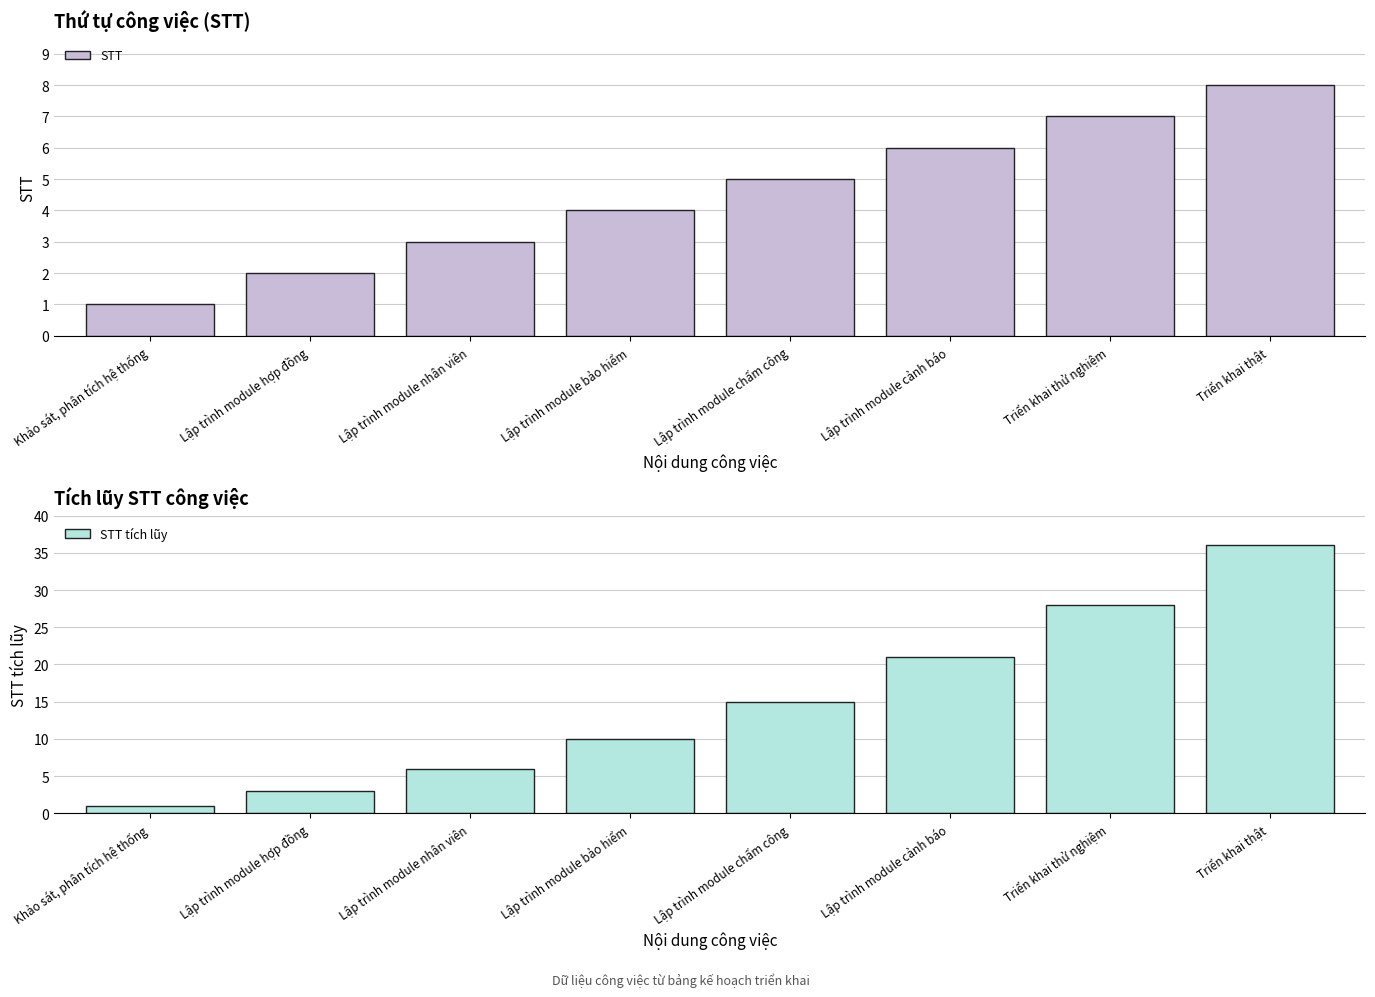

Does the chart contain any negative values?

No